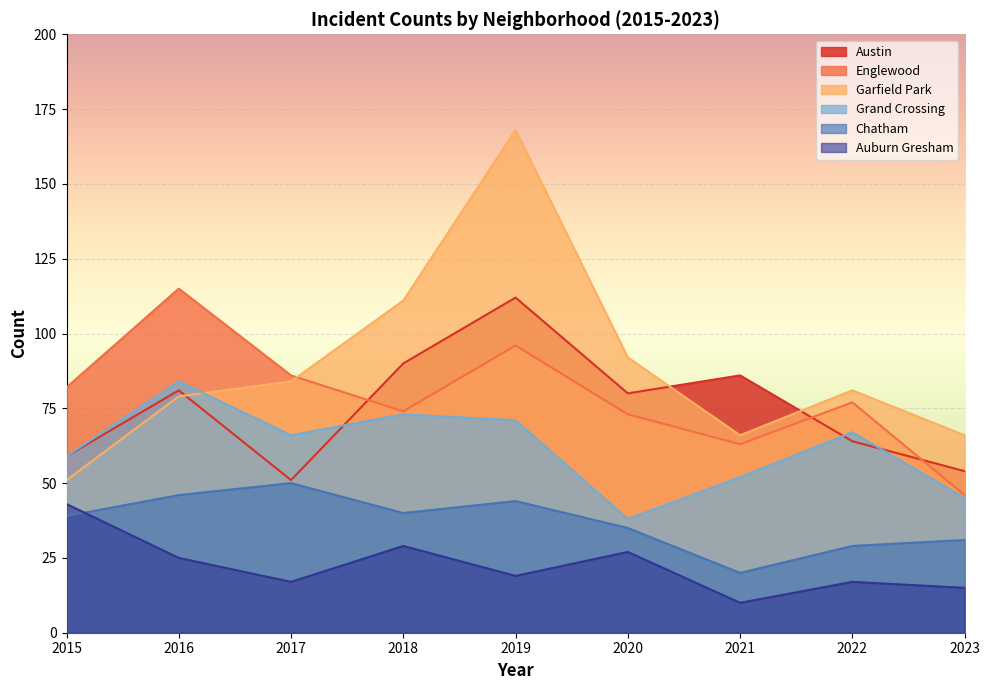

What is the highest value of the Garfield Park series?

168